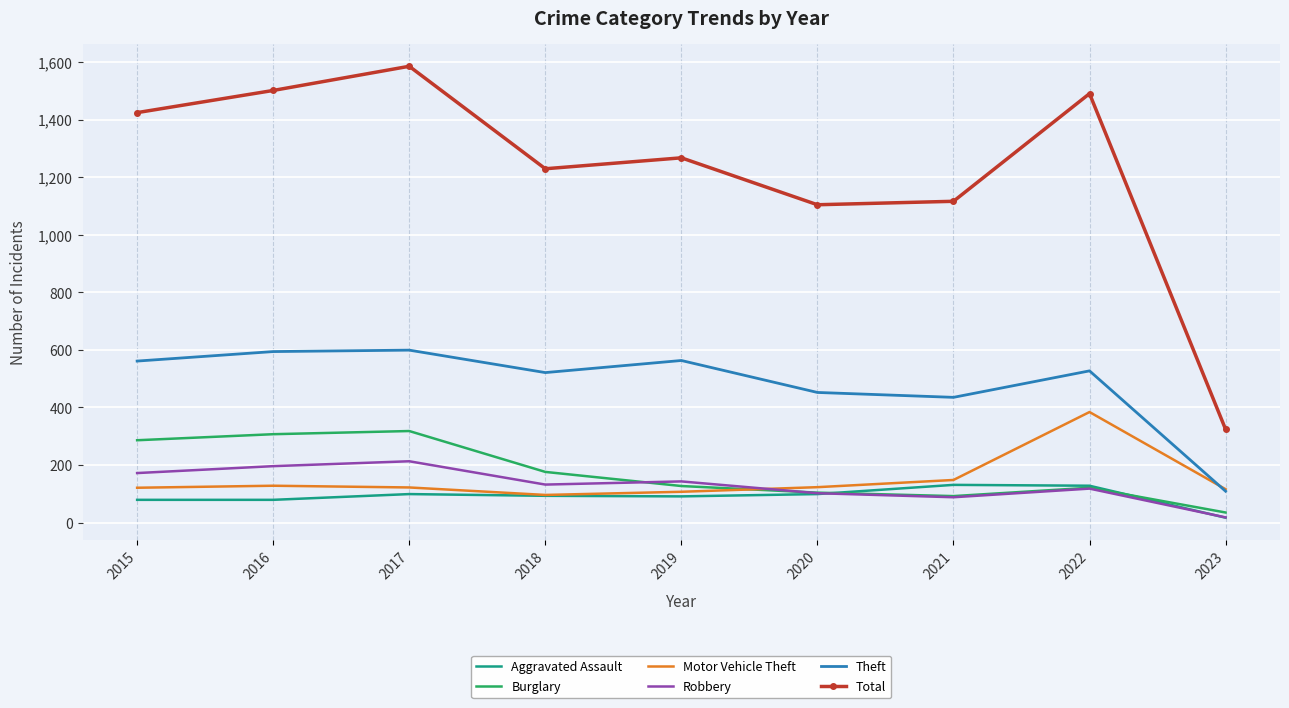

What is the sum of all Theft values?

4361